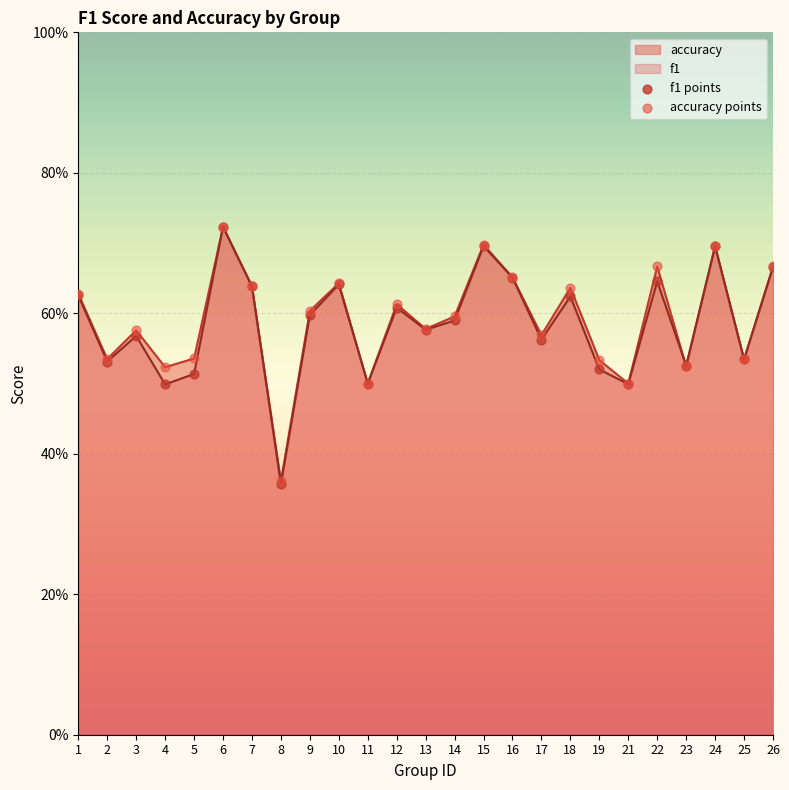

Is the value of accuracy points at 4 greater than the value of f1 points at 24?

No